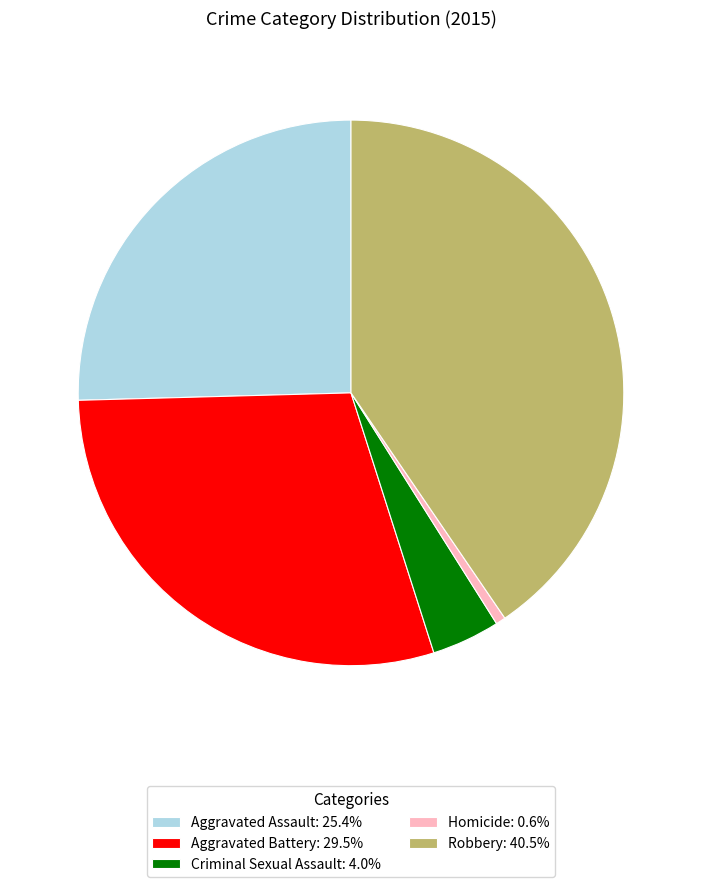

Combined, do Homicide: 0.6% and Aggravated Assault: 25.4% account for over 50%?

No